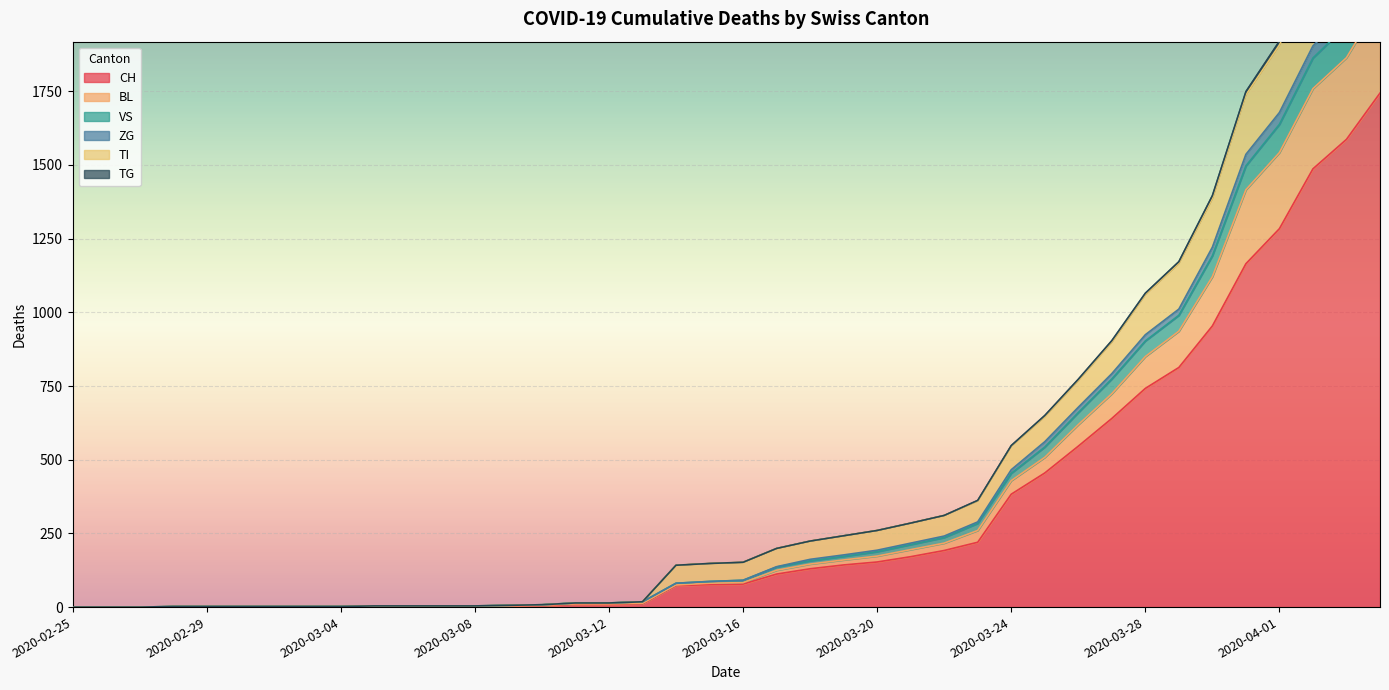

Is the value of TI at 2020-03-03 greater than the value of BL at 2020-03-11?

No